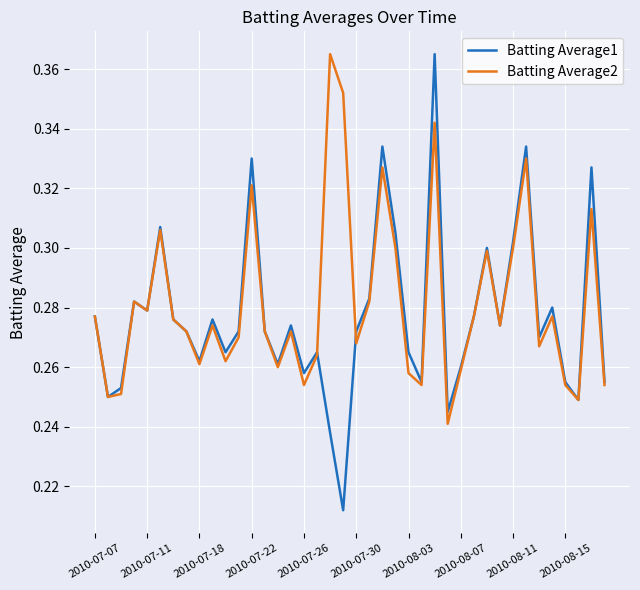

Which series has the widest spread of values?

Batting Average1